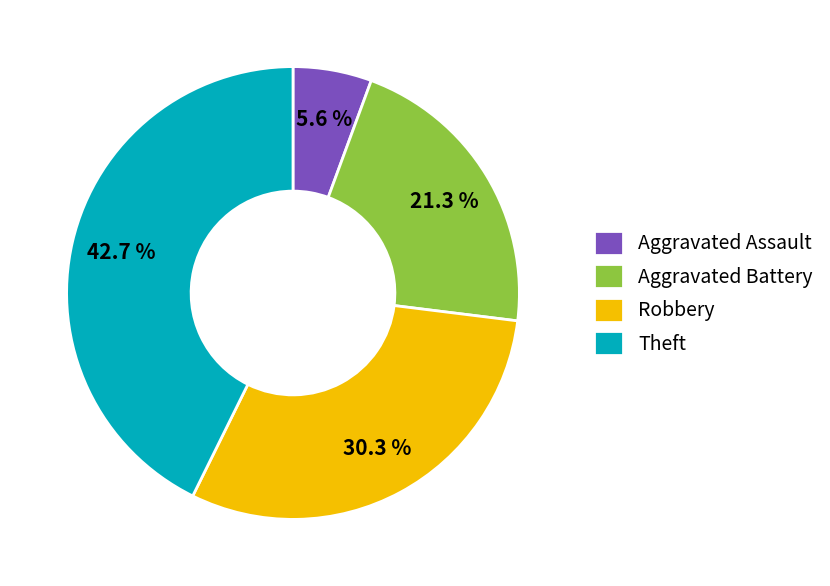

Which category has the biggest portion of the pie?

Theft